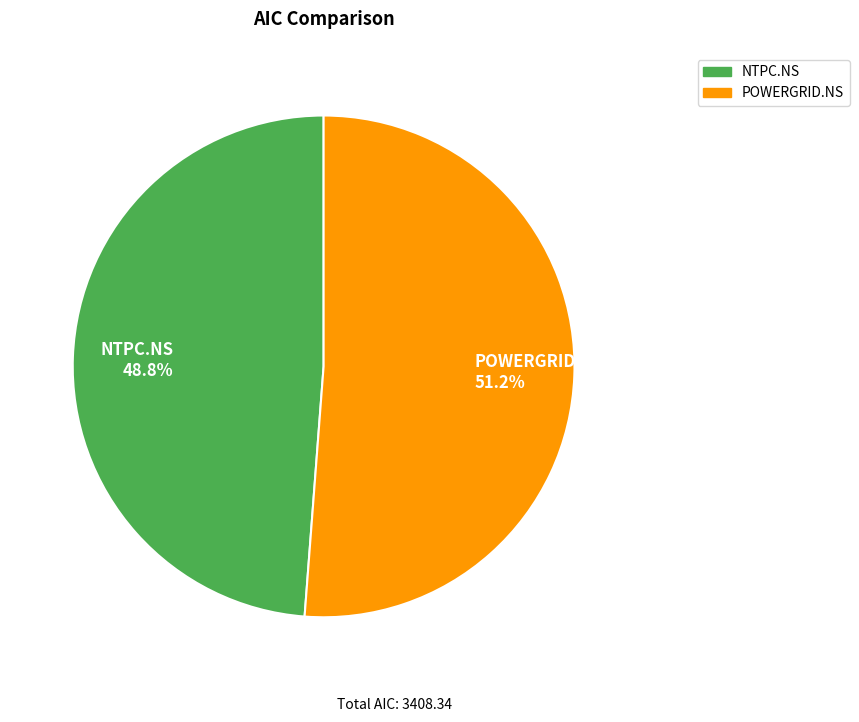

To the nearest percent, what is the combined percentage of POWERGRID.NS and NTPC.NS?

100%